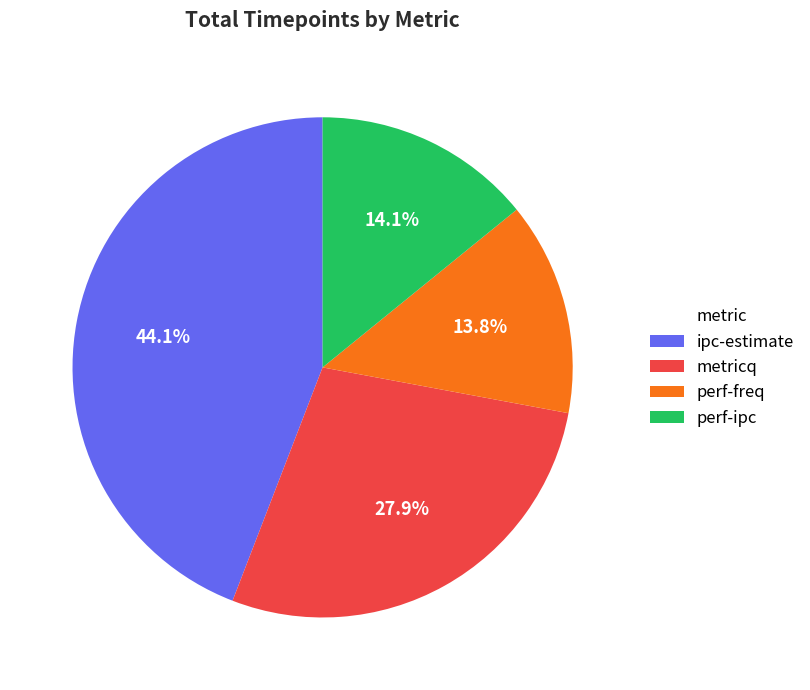

What is the largest slice in the pie chart?

ipc-estimate